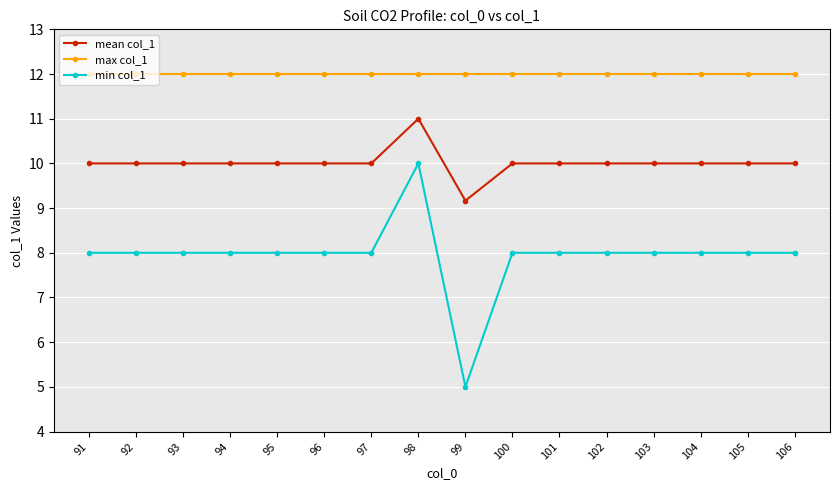

True or false: max col_1 has a value of 4.6 at 100.

False